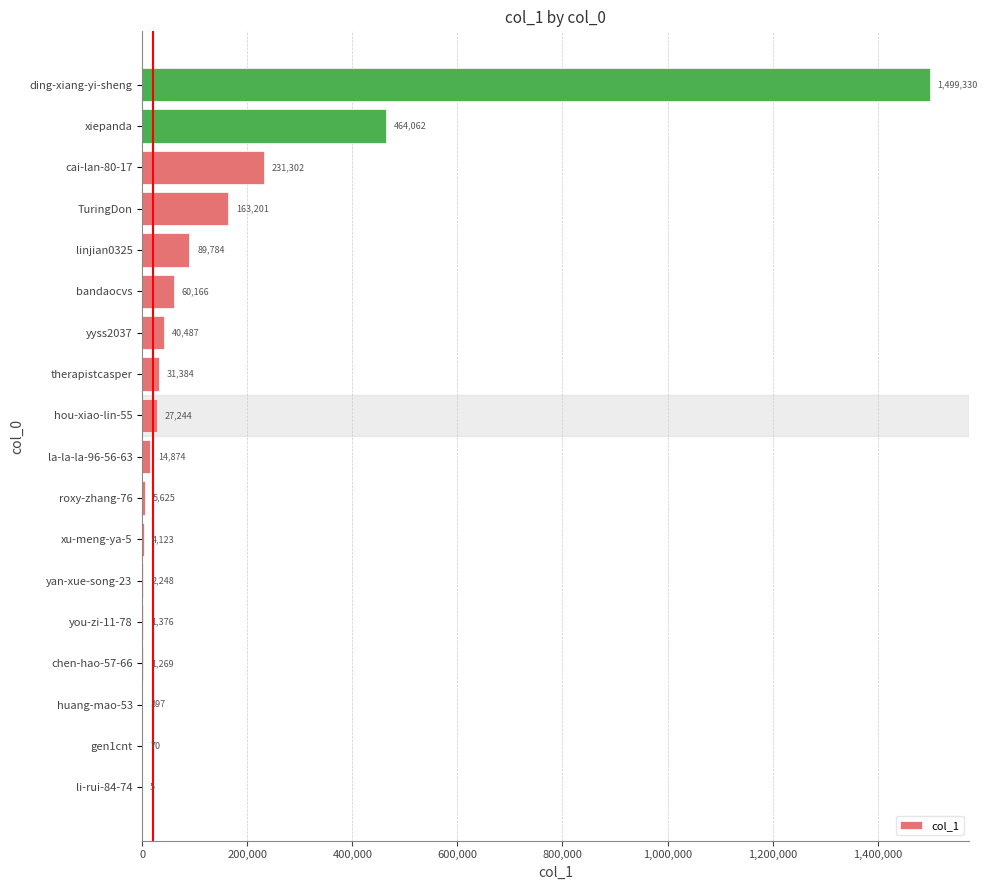

Between yan-xue-song-23 and li-rui-84-74, which is larger?

yan-xue-song-23